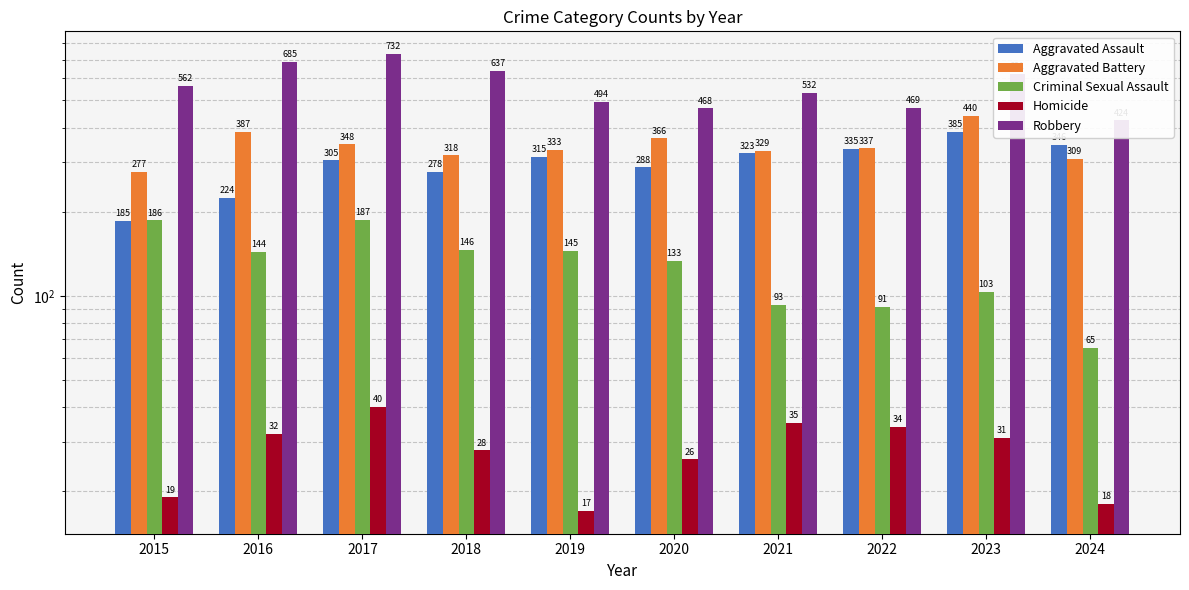

What is the value of the Robbery bar at the 10th from the left?

424